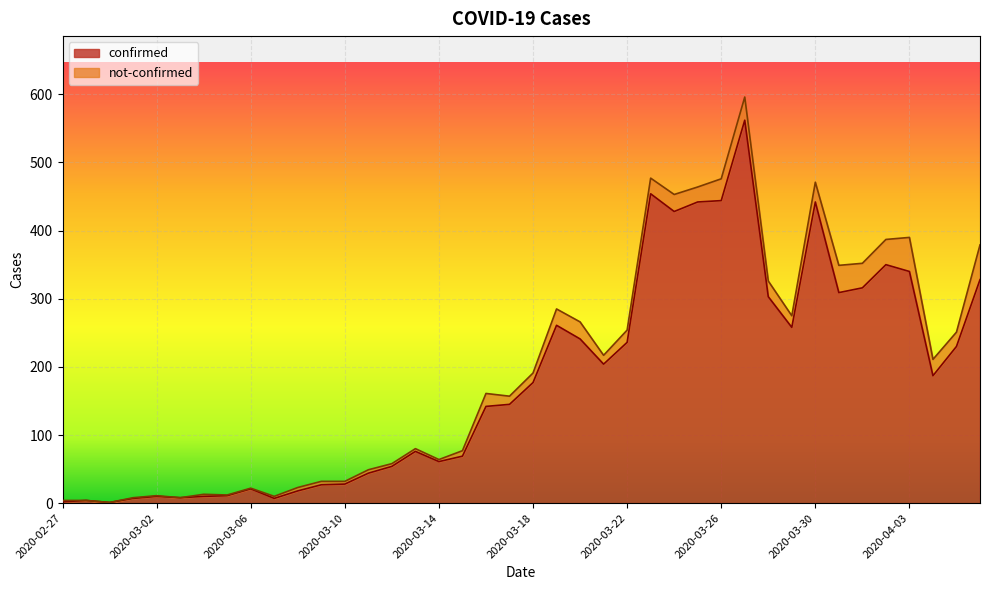

What is the approximate value at 2020-02-27?

2